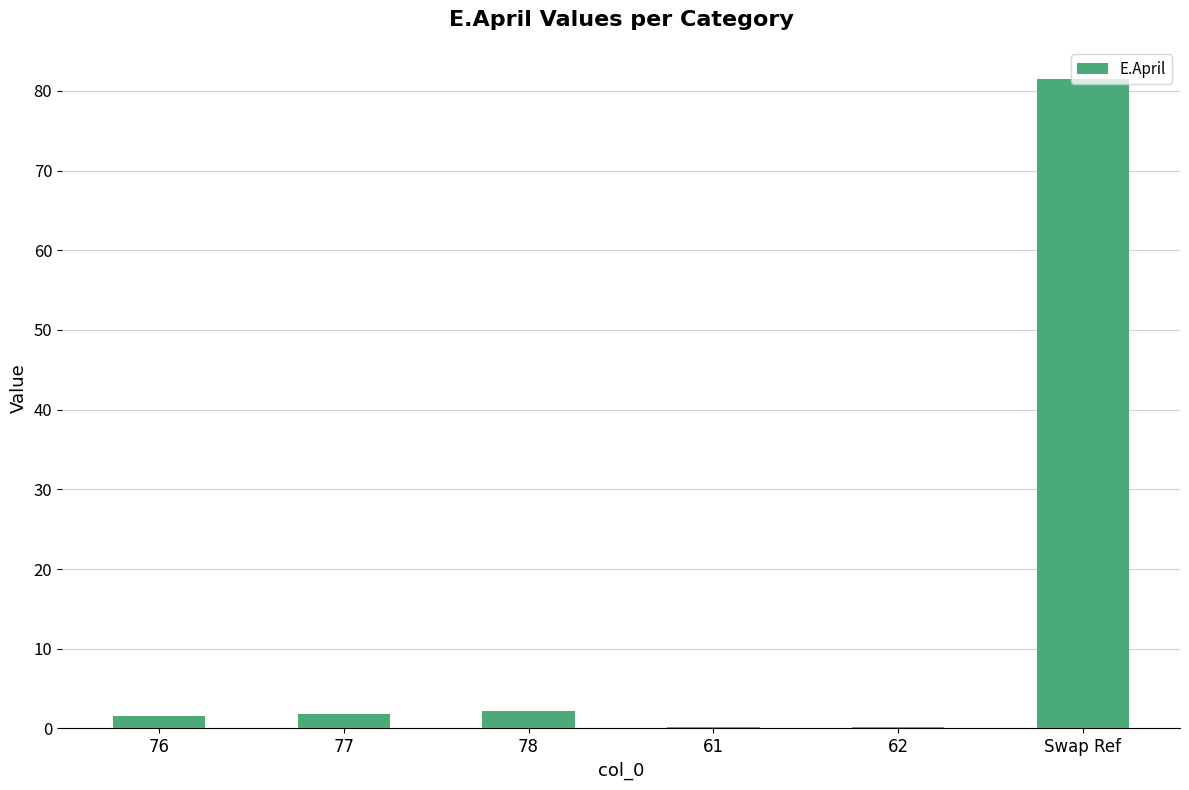

Is it true that the value at 77 is 1.8?

True